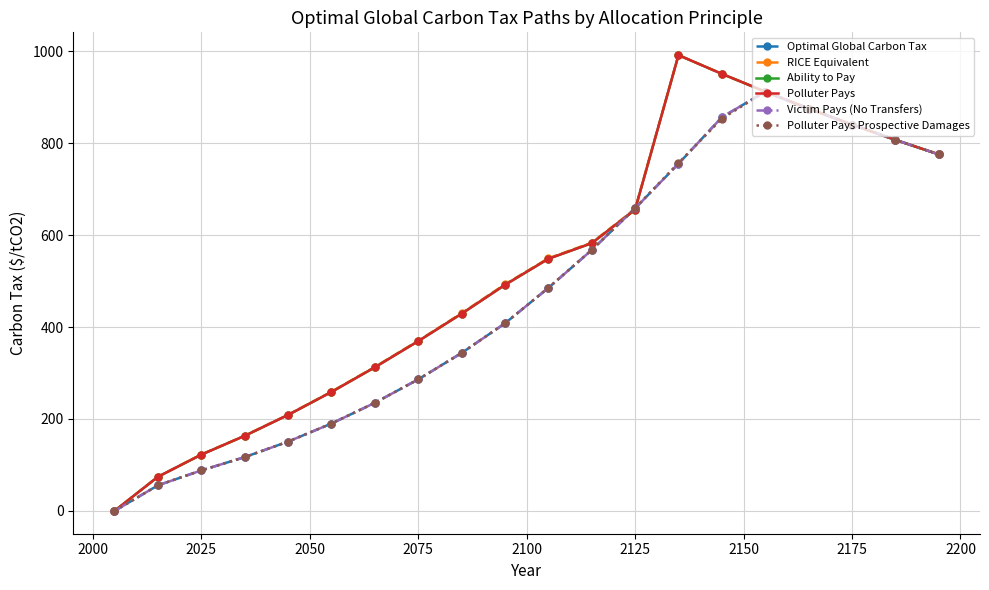

In RICE Equivalent, how many points are higher than both neighbors (excluding endpoints)?

1